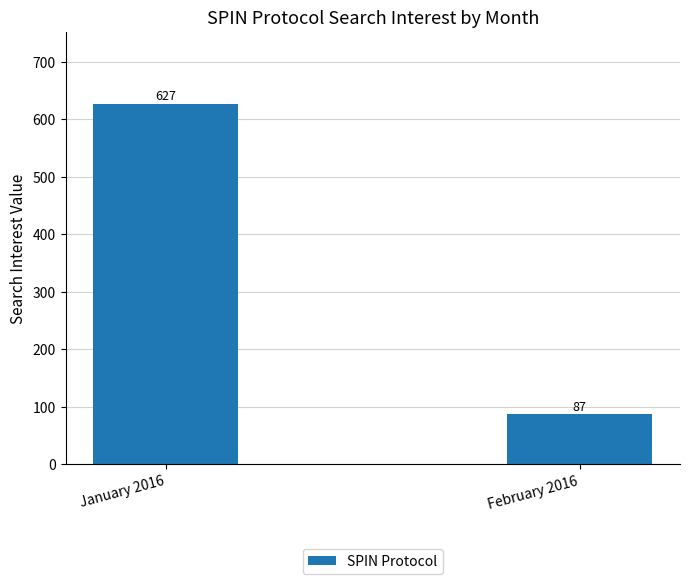

What position from the left is January 2016?

1